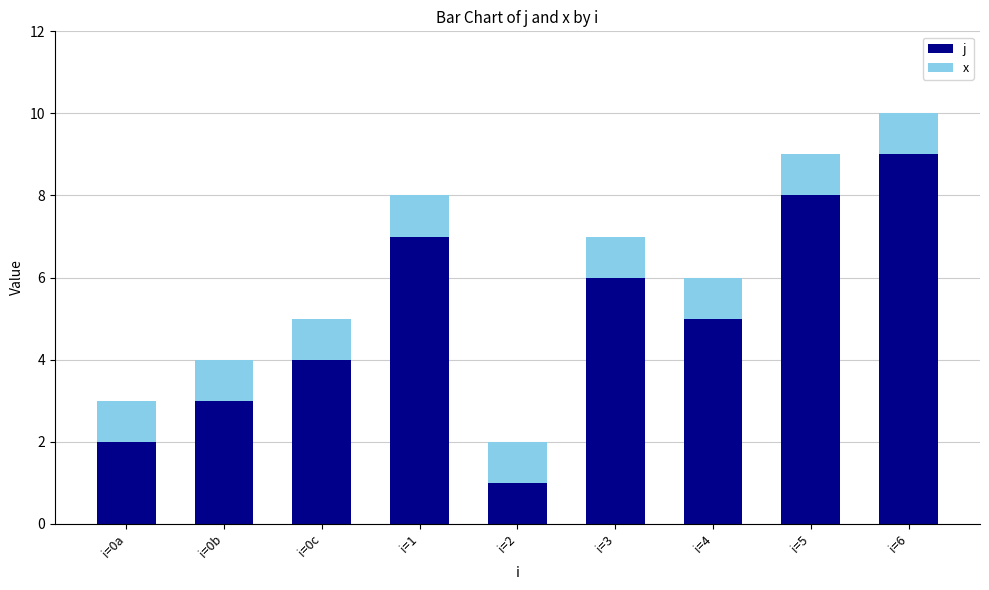

The value of j at i=0c is 4. True or false?

True